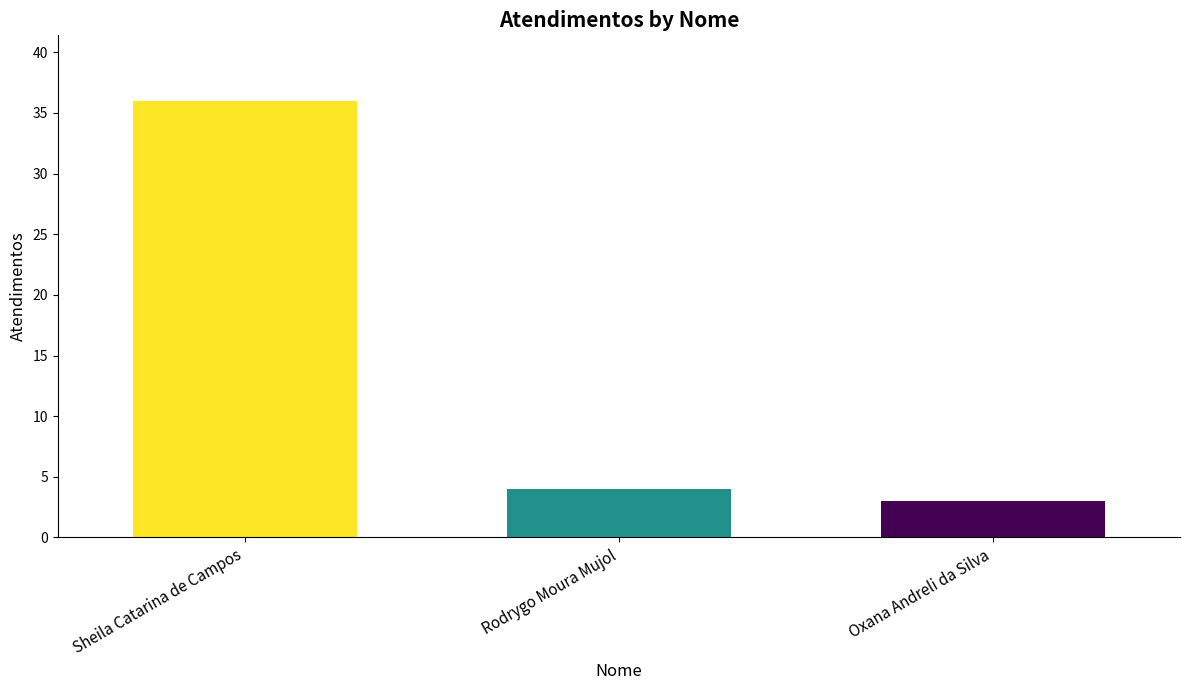

What is the maximum value shown in the chart?

36